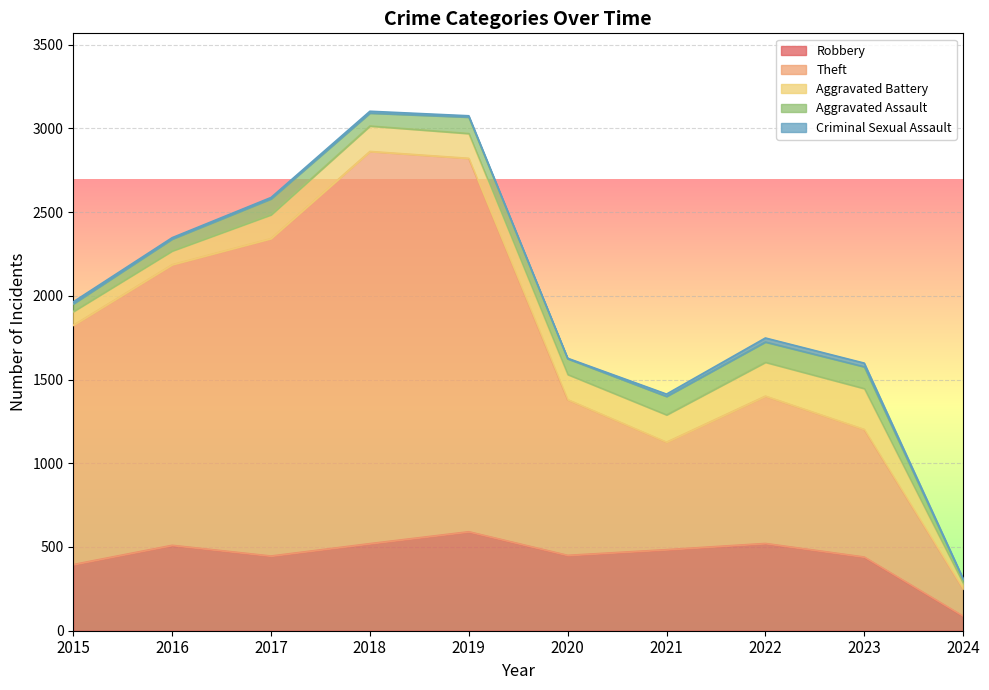

At how many categories does at least one series exceed 2217?

2